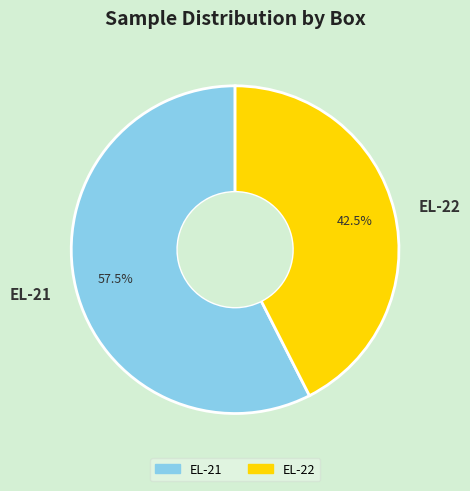

Is there any slice that represents more than half of the pie?

Yes